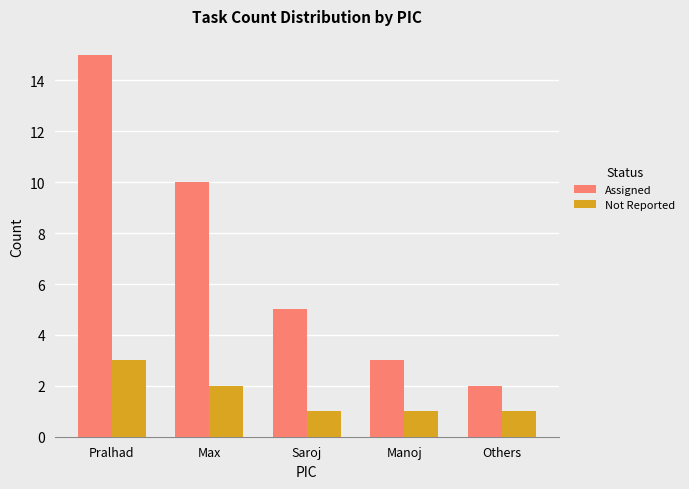

Reading left to right, extract all data points from this chart.

Assigned: 15	10	5	3	2
Not Reported: 3	2	1	1	1